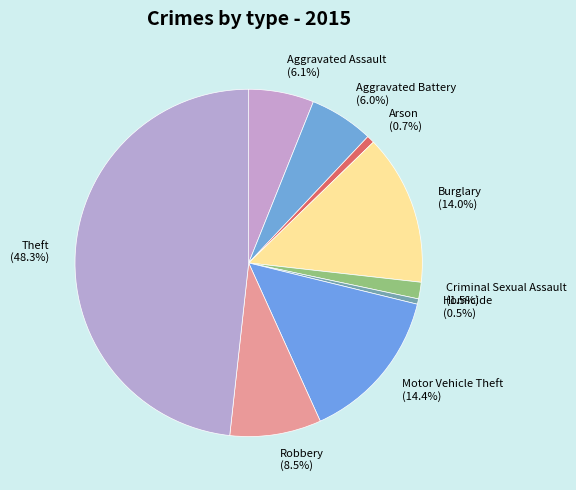

Which category has the biggest portion of the pie?

Theft